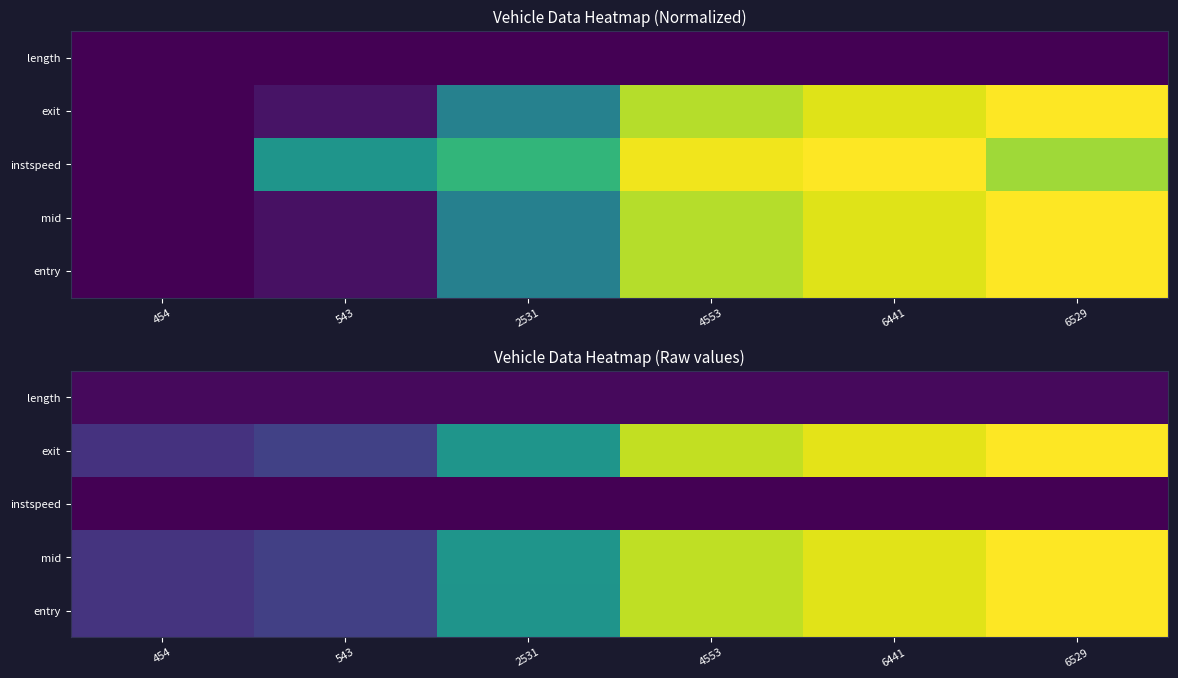

List the labels in order of exit value, largest first.

6529, 6441, 4553, 2531, 543, 454